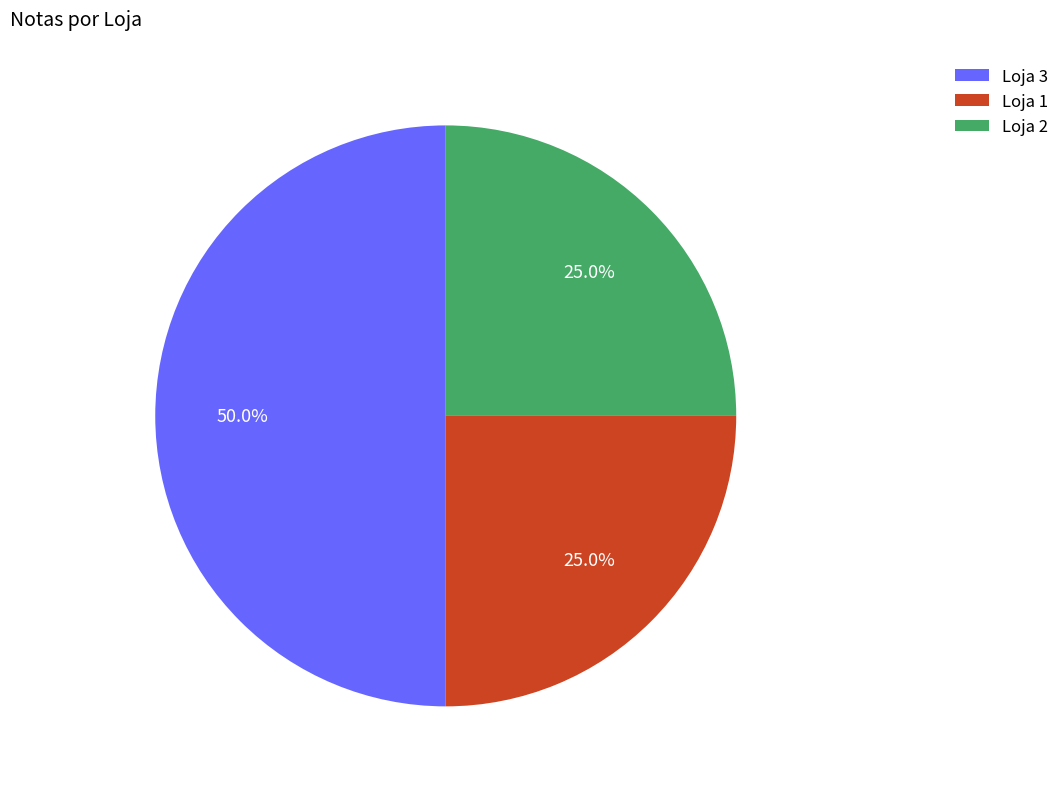

What is the ratio of the value at Loja 3 to the value at Loja 2?

2.0